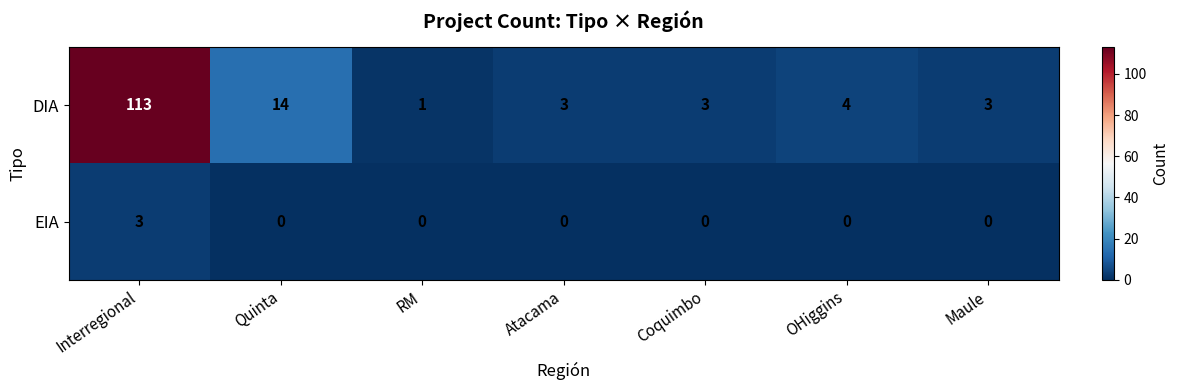

How many distinct data groups are displayed?

2